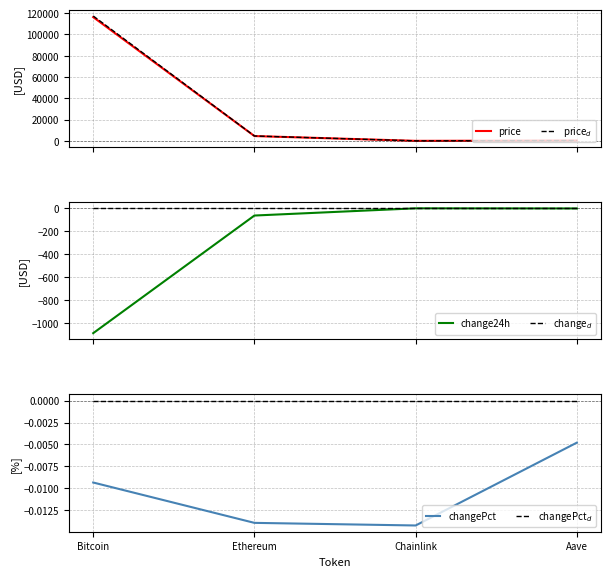

In price$_d$, how many points are lower than both neighbors (excluding endpoints)?

1